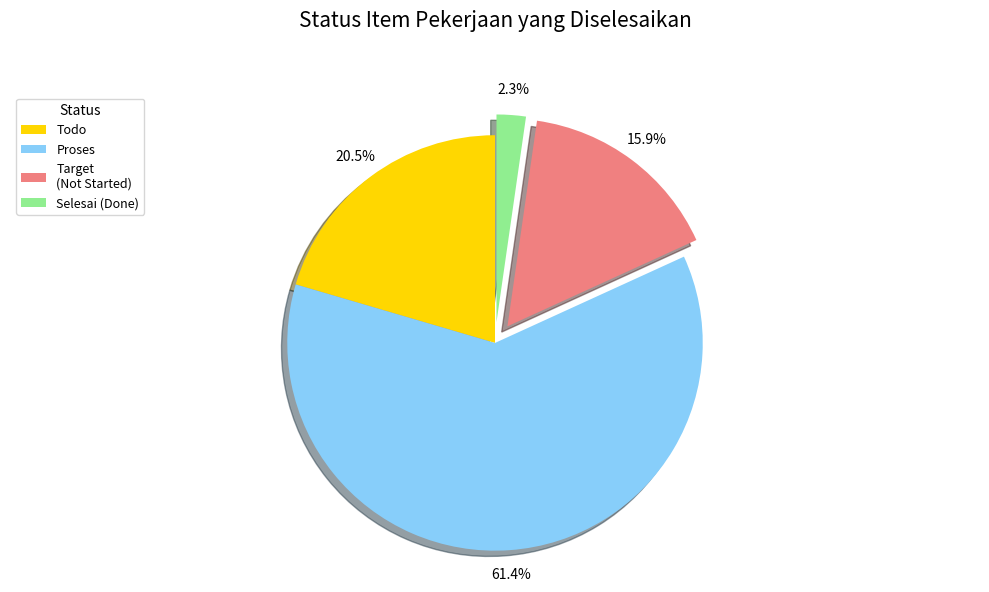

Which category has the biggest portion of the pie?

Proses